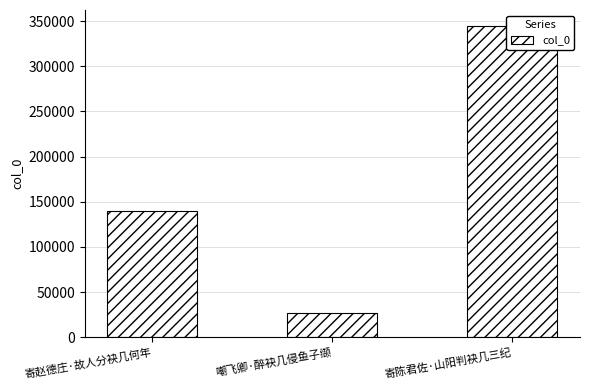

What is the average value?

170326